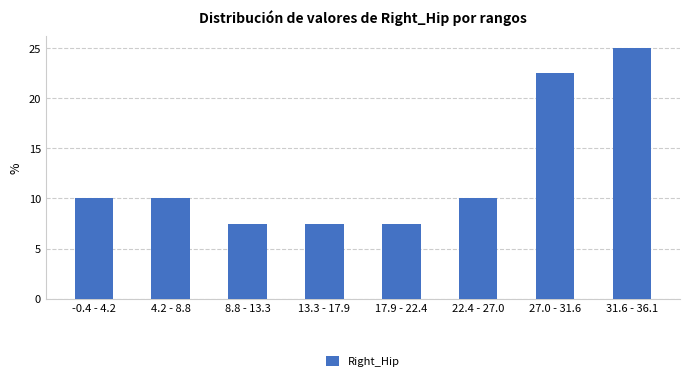

Reading left to right, what are all the values shown in this chart?

10.0	10.0	7.5	7.5	7.5	10.0	22.5	25.0